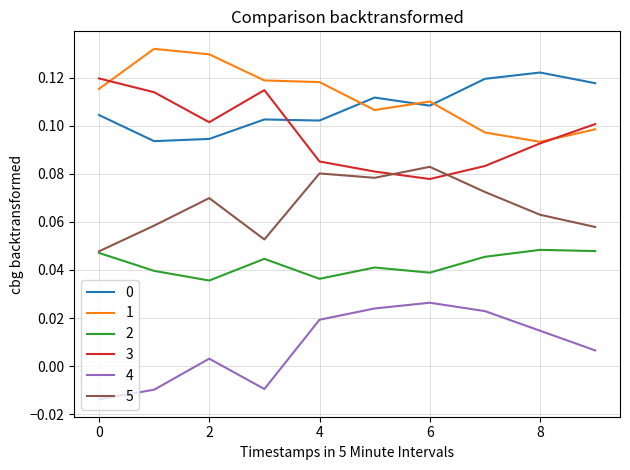

How many intersections are there between 5 and 3?

2